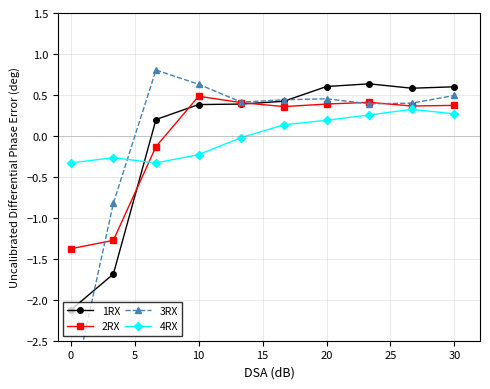

Is it true that 2RX equals 0.4 at 30?

True